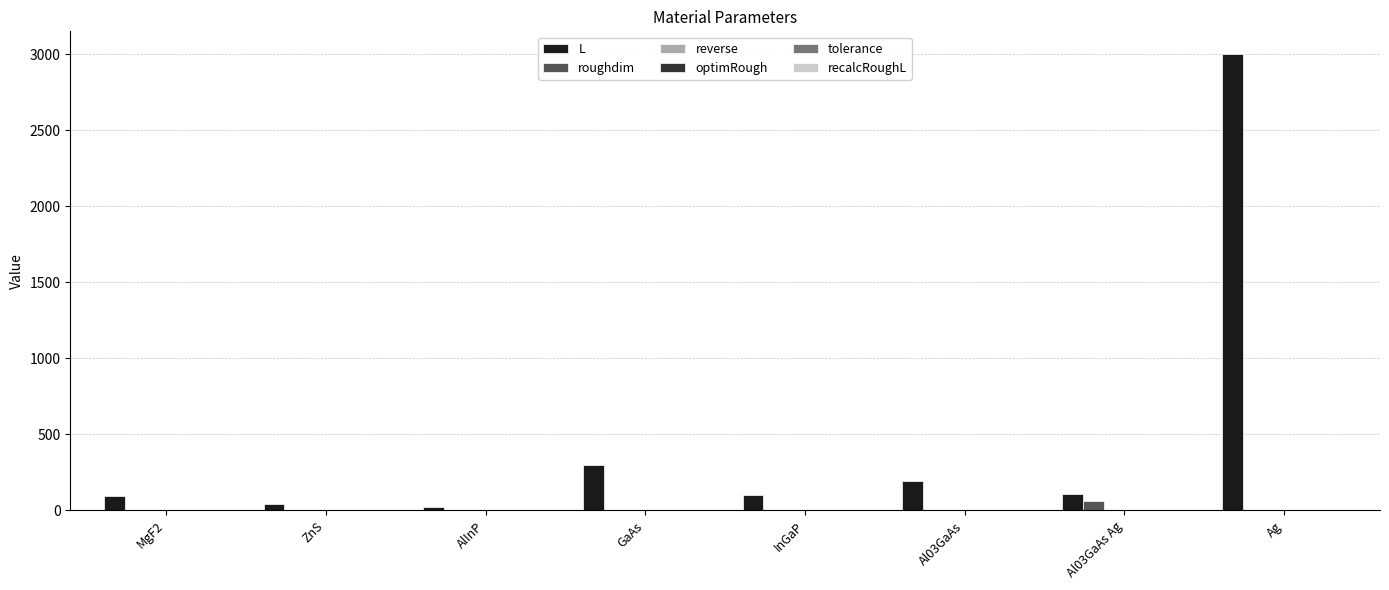

Reading right to left, transcribe all the data shown in this chart.

L: 3000.0	107.0	193.0	100.0	300.0	25.0	44.0	94.0
roughdim: 0.0	60.0	0.0	0.0	0.0	0.0	0.0	0.0
reverse: 0.0	0.0	0.0	0.0	0.0	0.0	0.0	0.0
optimRough: 0.0	0.0	0.0	0.0	0.0	0.0	0.0	0.0
tolerance: 0.0	0.0	0.0	0.0	0.0	0.0	0.0	0.0
recalcRoughL: 1.0	1.0	1.0	1.0	1.0	1.0	1.0	1.0